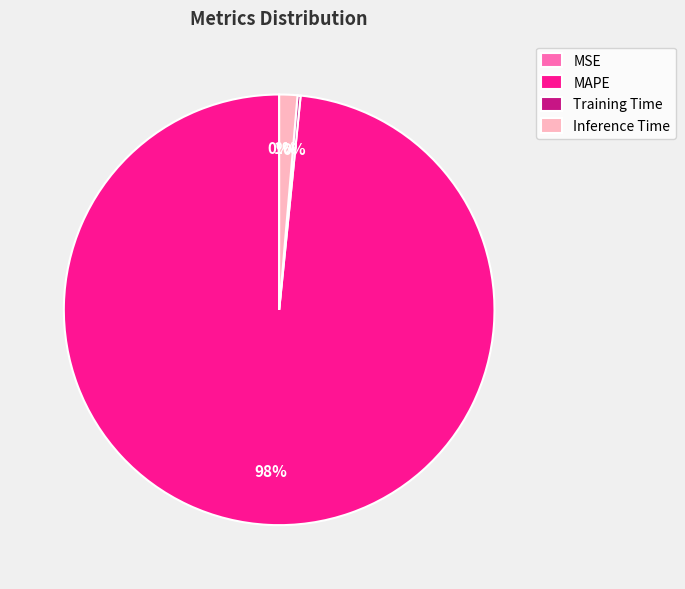

Does any single category account for the majority?

Yes